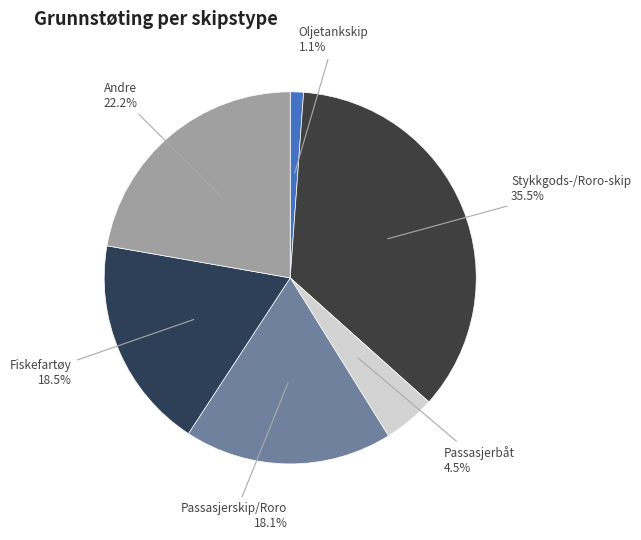

Is there a majority slice in this chart?

No